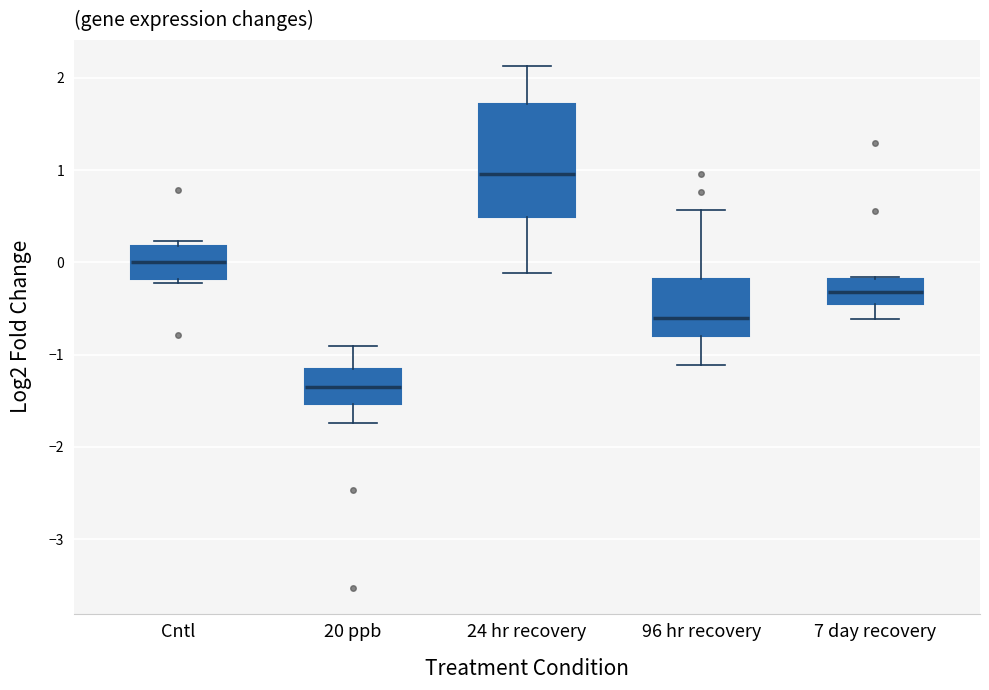

Comparing the boxes themselves (not the whiskers), which one is the tallest?

24 hr recovery